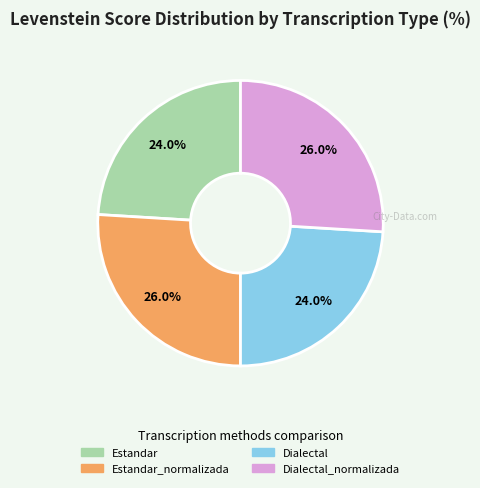

Is there any slice that represents more than half of the pie?

No